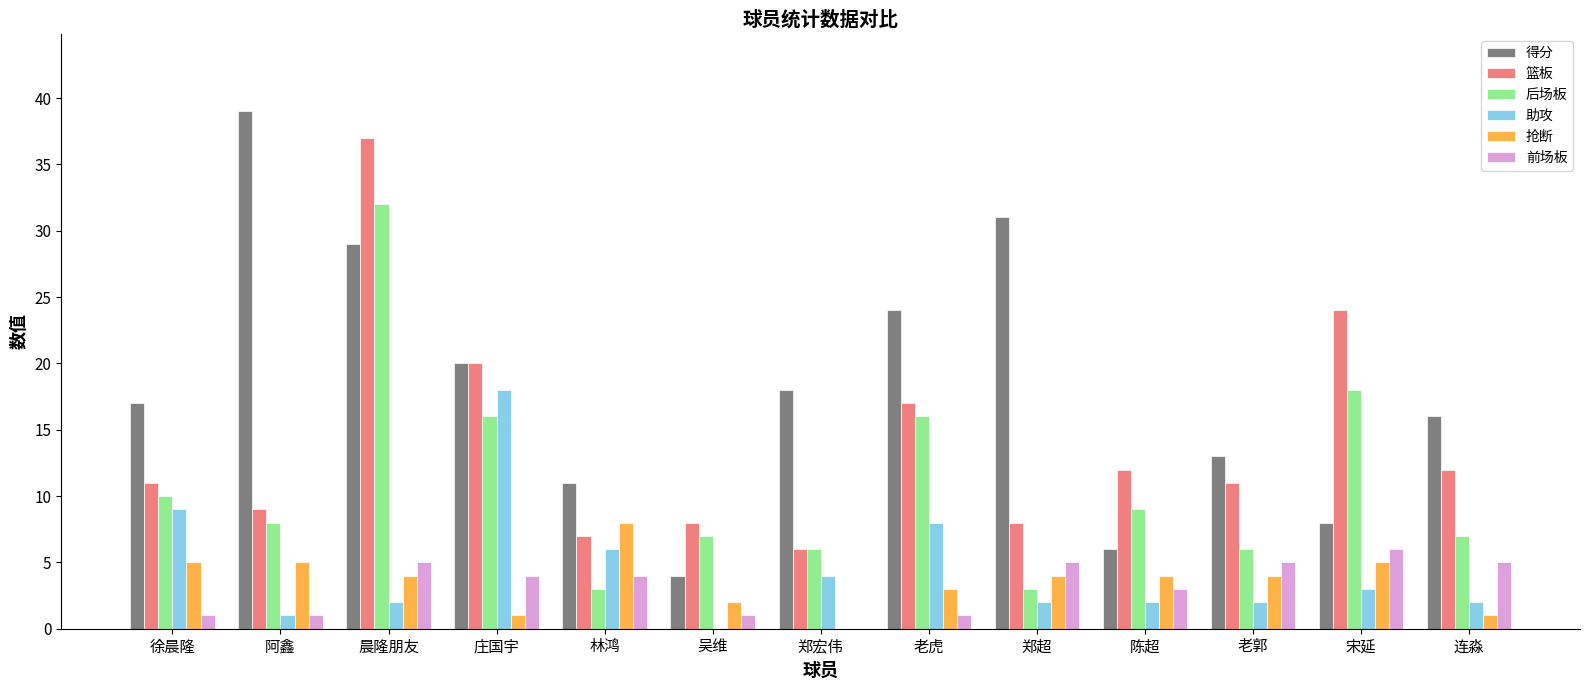

At which category is the sum across all series the highest?

晨隆朋友